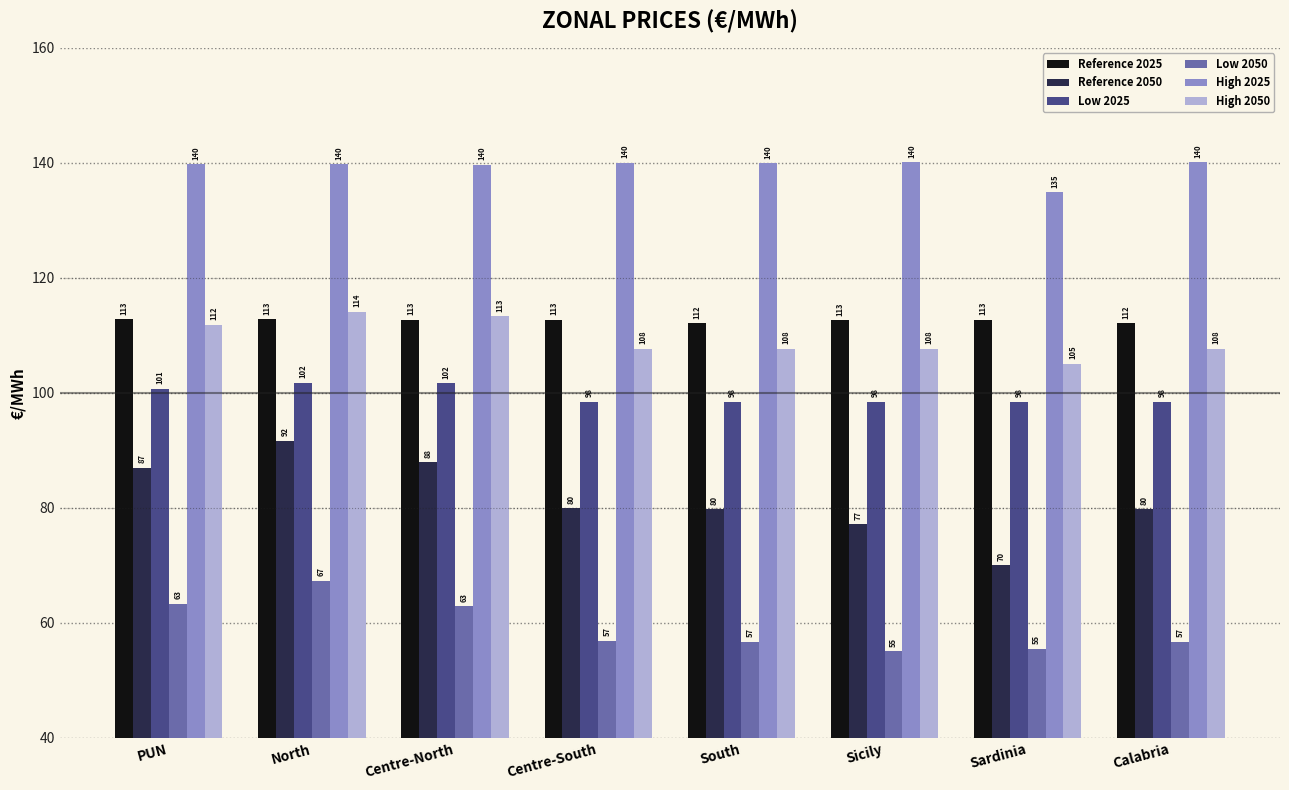

True or false: Low 2050 has a value of 56.6 at South.

True